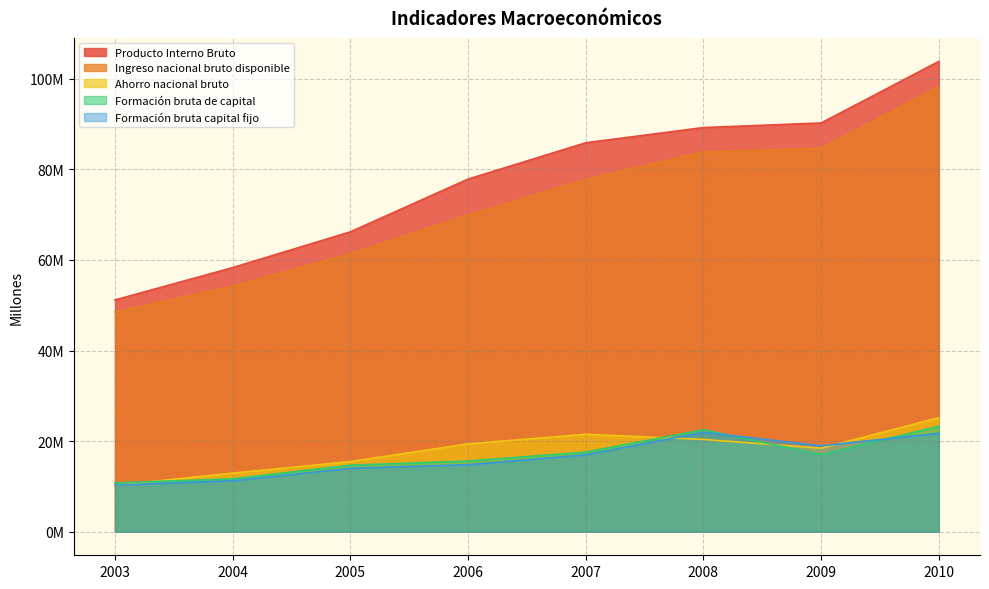

Which label corresponds to the largest value in the chart?

2010